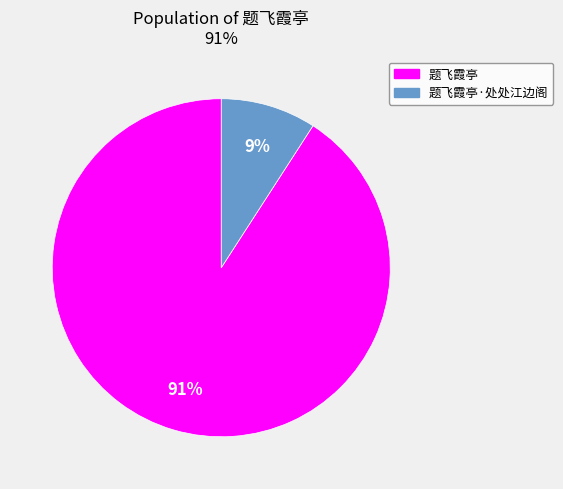

To the nearest percent, what is the difference between the 题飞霞亭 and 题飞霞亭·处处江边阁 slice percentages?

82%